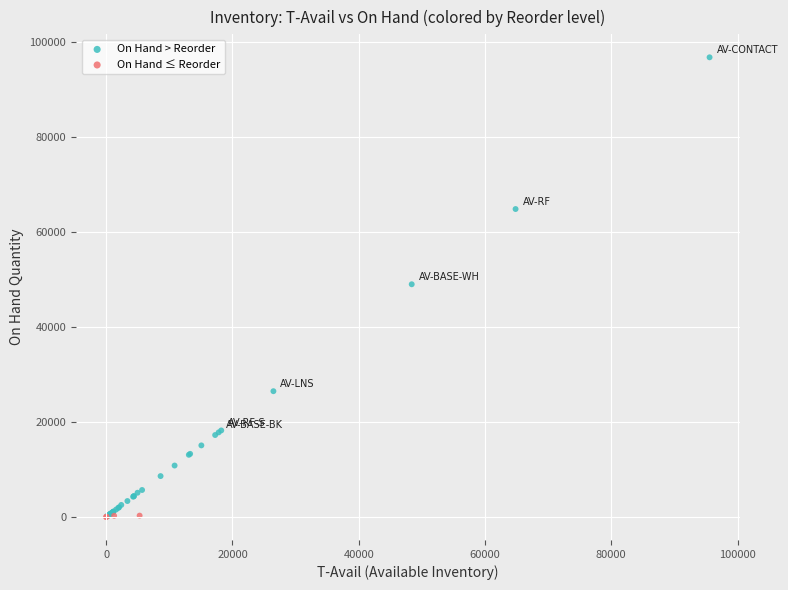

Which series contains the highest Y value?

On Hand > Reorder